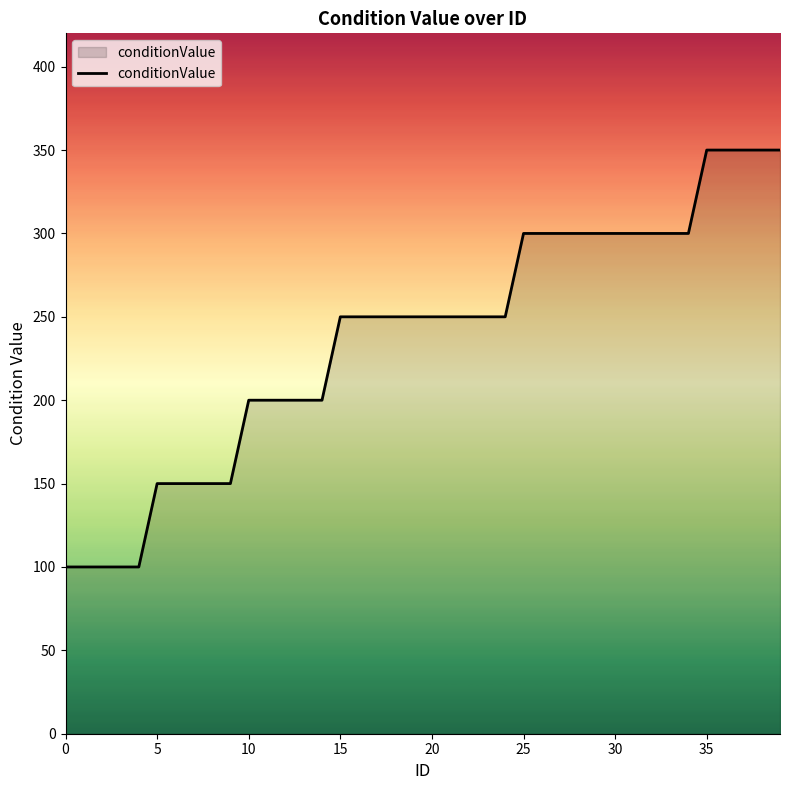

What is the minimum value shown in the chart?

100